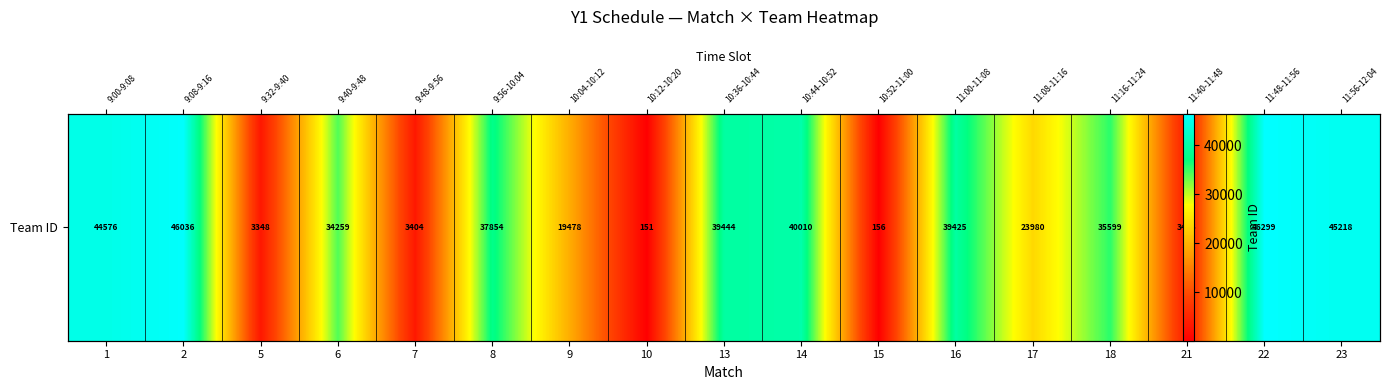

Between 18 and 10, which is larger?

18